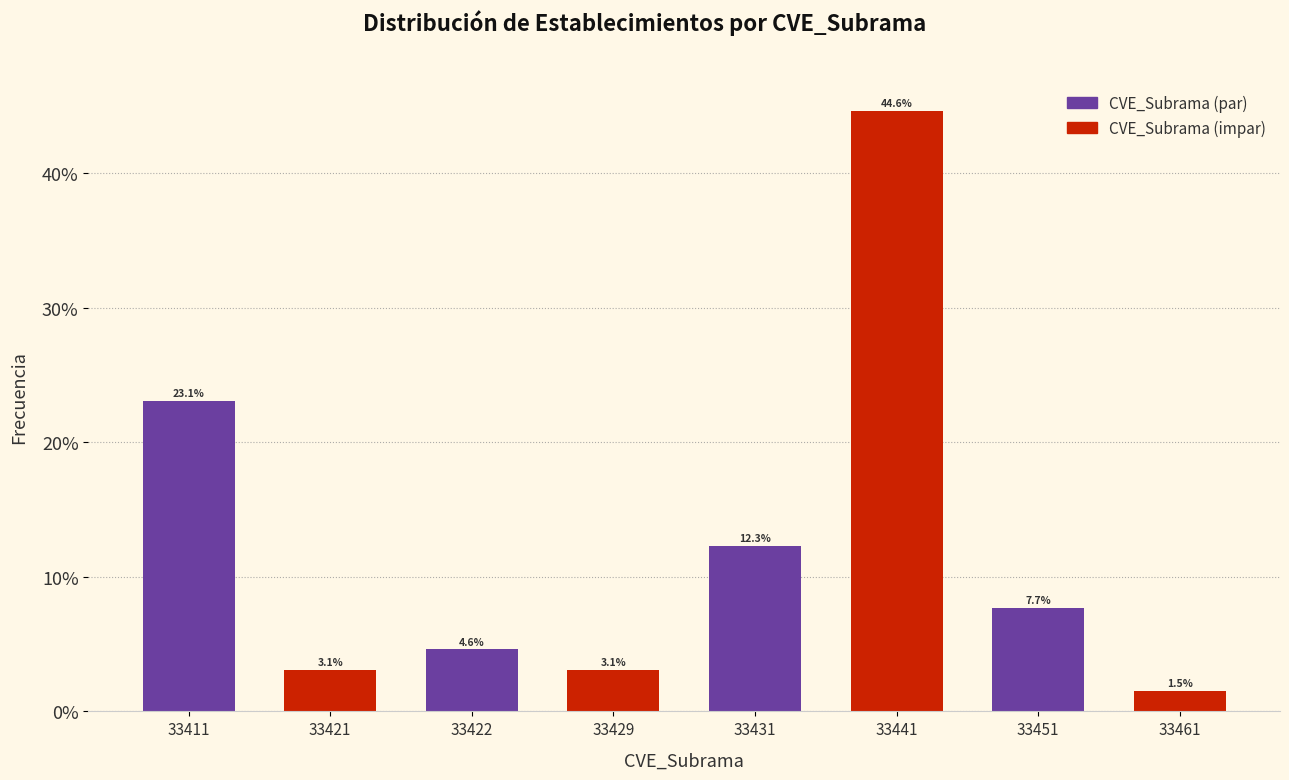

Reading right to left, list all the values displayed in this chart.

1.5	7.7	44.6	12.3	3.1	4.6	3.1	23.1